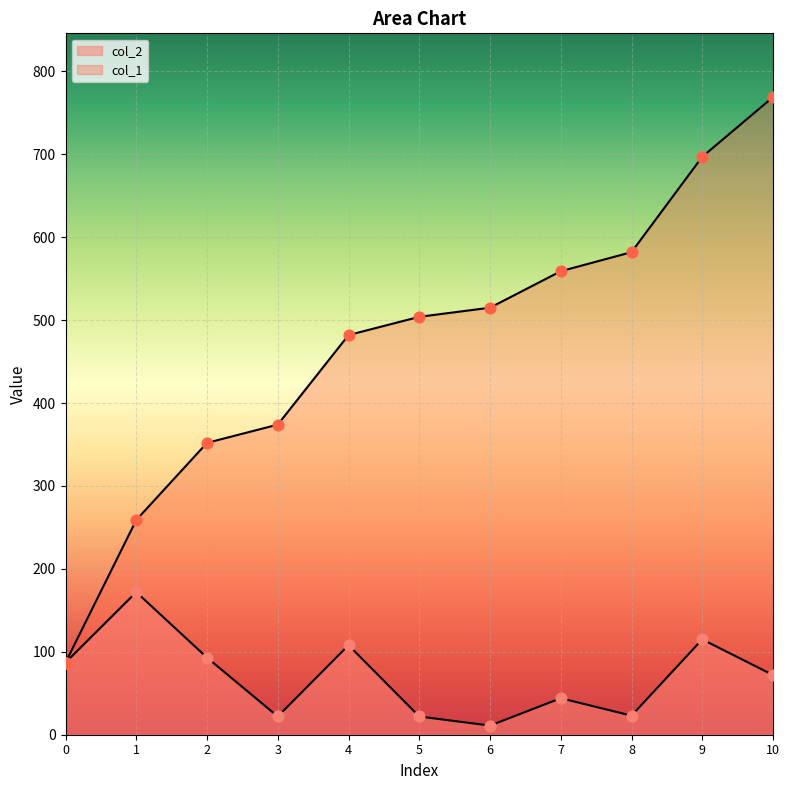

Is the value of col_1 at 6 greater than the value of col_2 at 9?

Yes